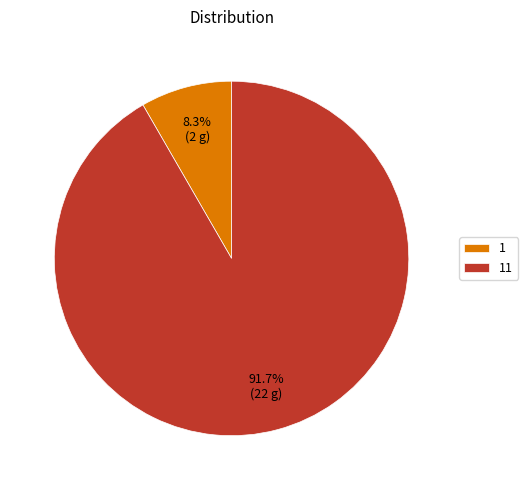

True or false: 11 accounts for 92% of the total.

True